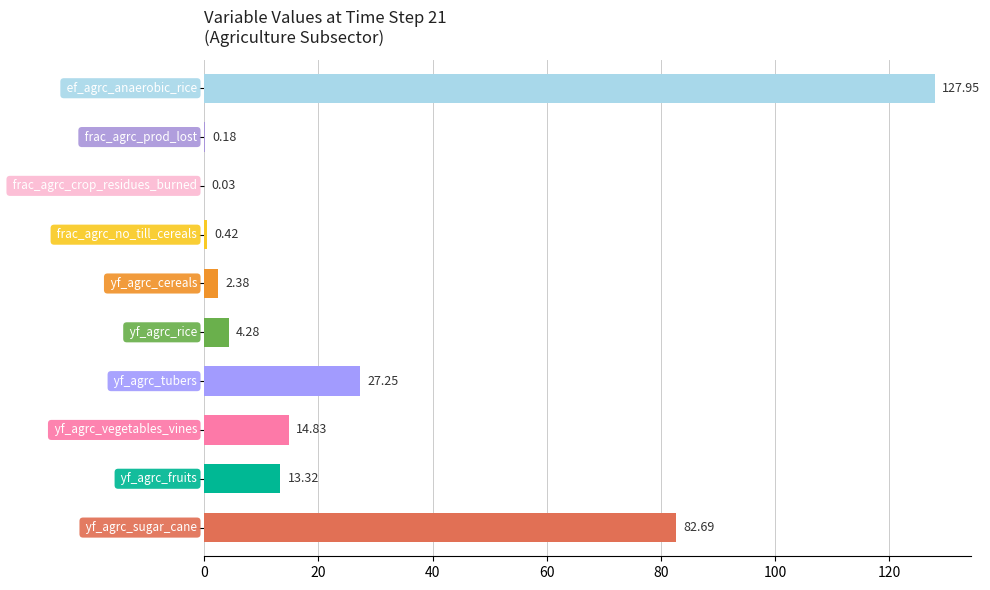

What is the average value?

27.3